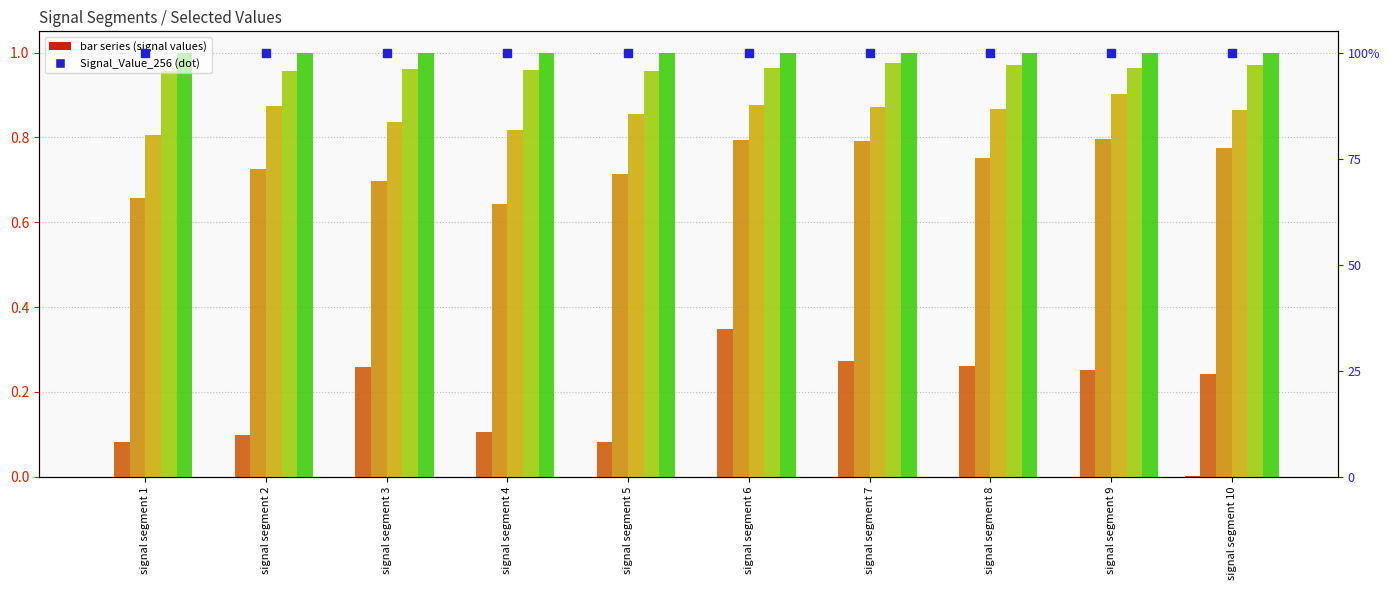

What is the spread (max minus min) of values at signal segment 10?

1.0